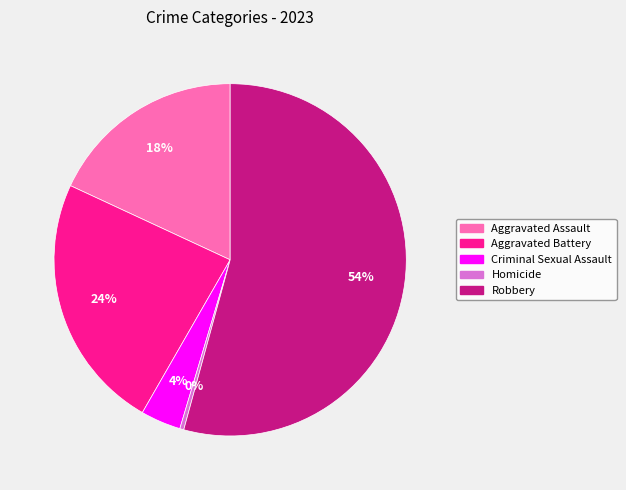

Do Homicide and Robbery together represent more than half of the pie?

Yes